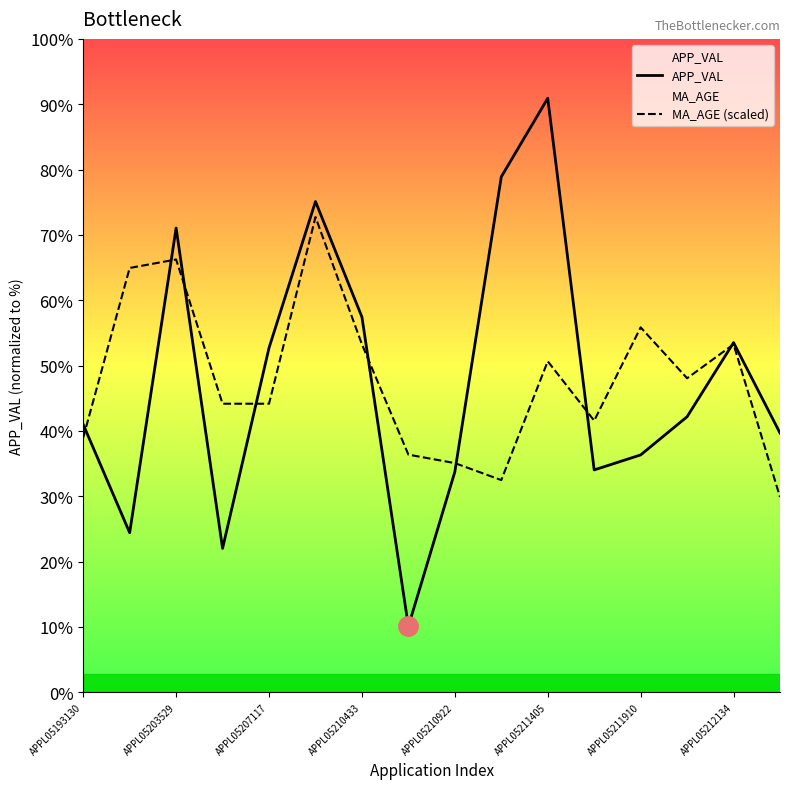

Reading left to right, what are all the values shown in this chart?

APP_VAL: 795000.0	473447.0	1378258.0	427015.0	1022431.0	1457089.0	1114058.0	195569.0	654228.0	1530448.0	1763575.0	660003.0	704522.0	817972.0	1038089.0	769504.0
MA_AGE (scaled): 755817.9	1259696.4	1284890.4	856593.6	856593.6	1410860.0	1032951.1	705430.0	680236.1	629848.2	982563.2	806205.7	1083338.9	932175.4	1032951.1	579460.4